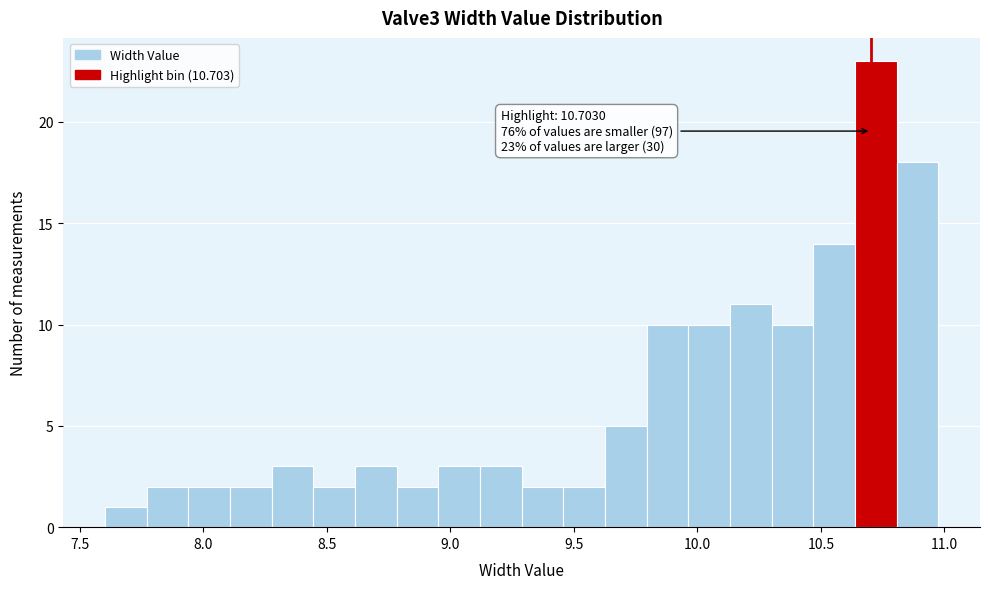

Read against the x-axis, roughly where is the centre of the tallest bar?

10.70